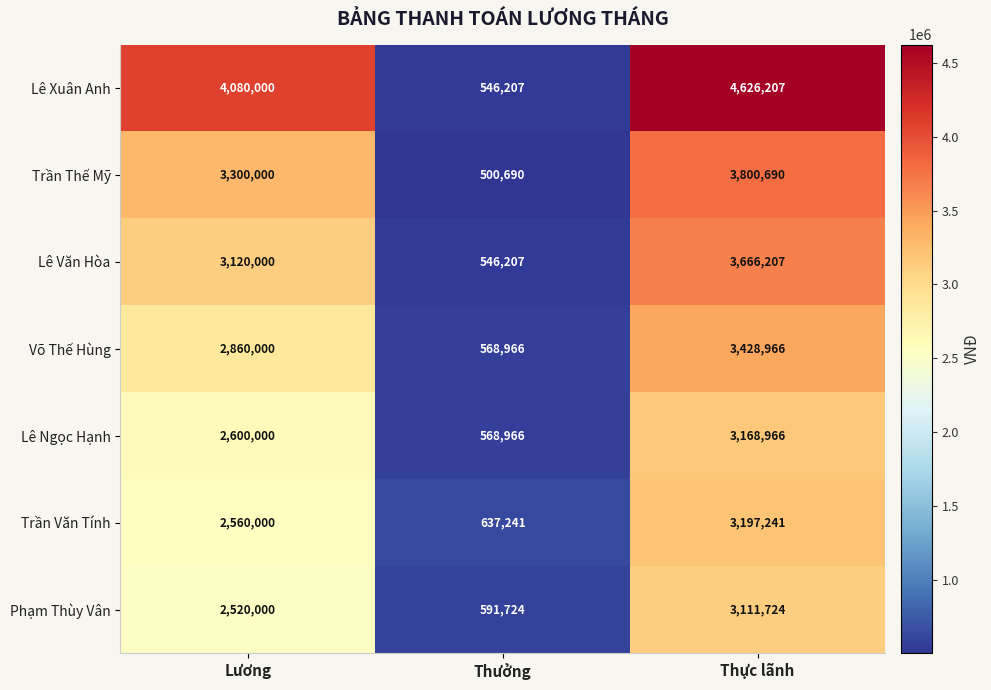

Which label corresponds to the largest value in the chart?

Thực lãnh